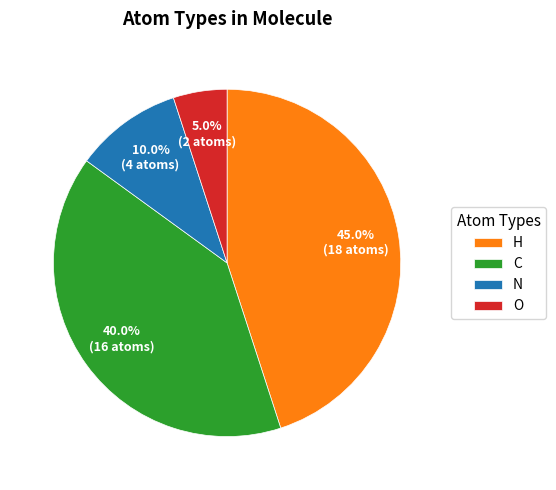

Rank the categories by value from highest to lowest.

H, C, N, O